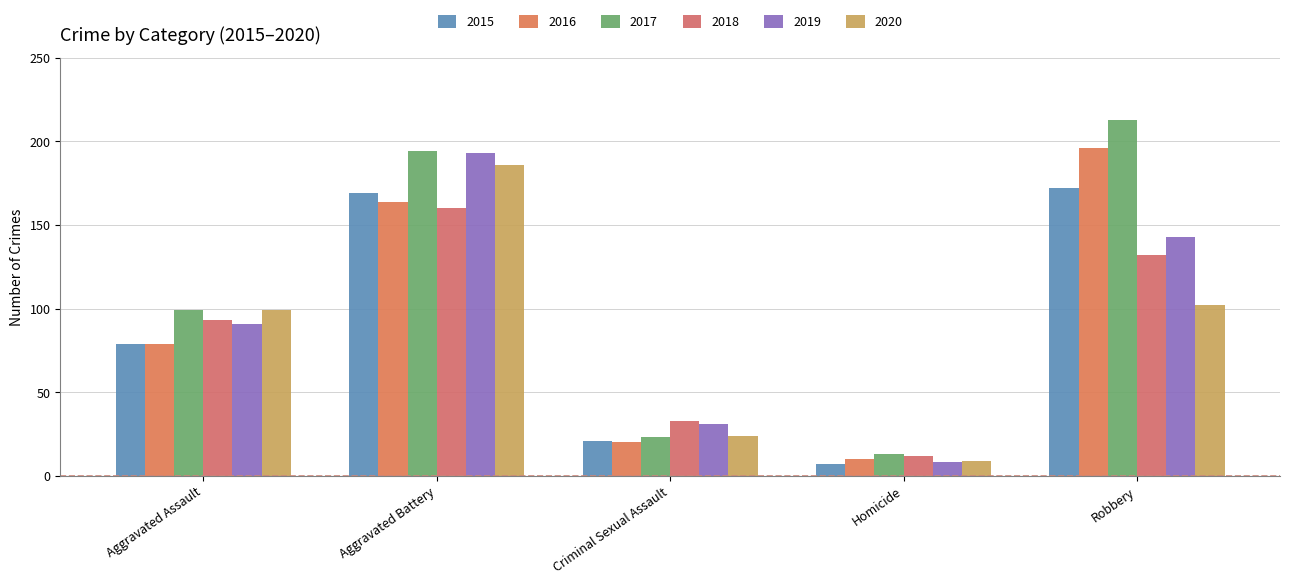

What is the label of the 4th bar from the left?

Homicide